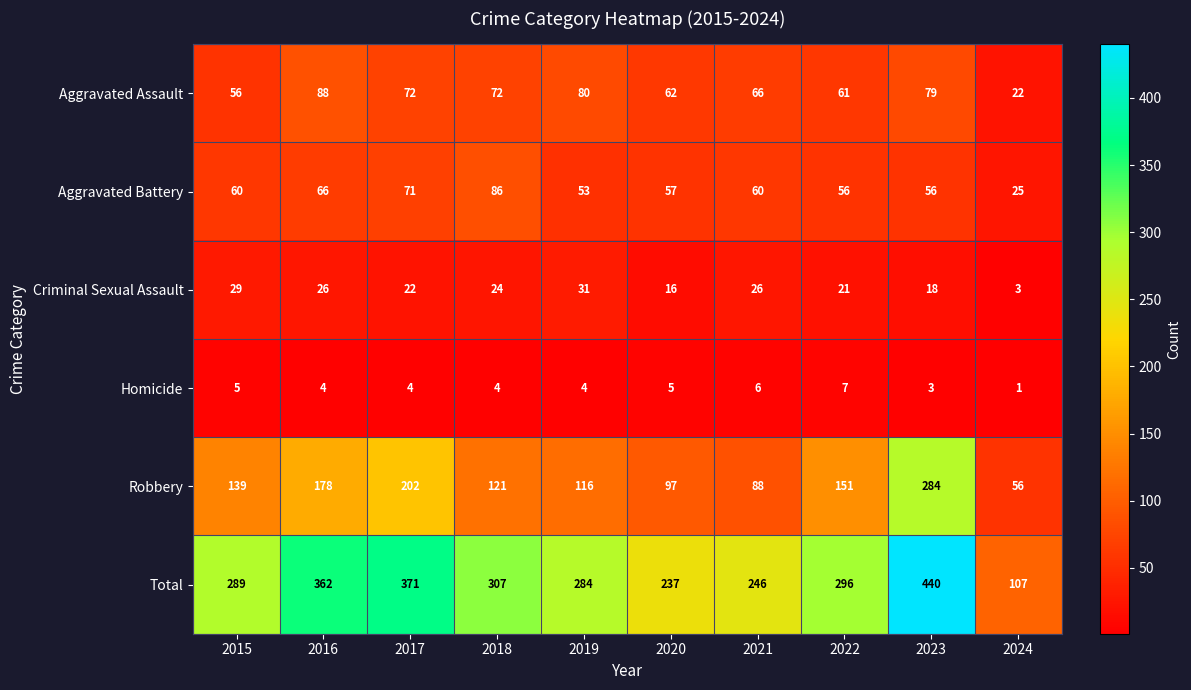

What value does the Robbery series have at 2019, to the nearest 5?

115